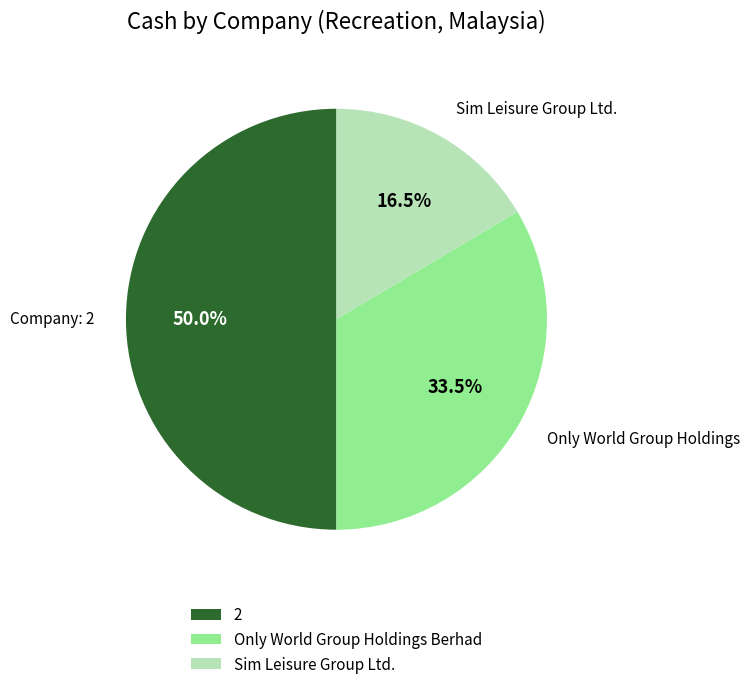

Do 2 and Sim Leisure Group Ltd. together represent more than half of the pie?

Yes